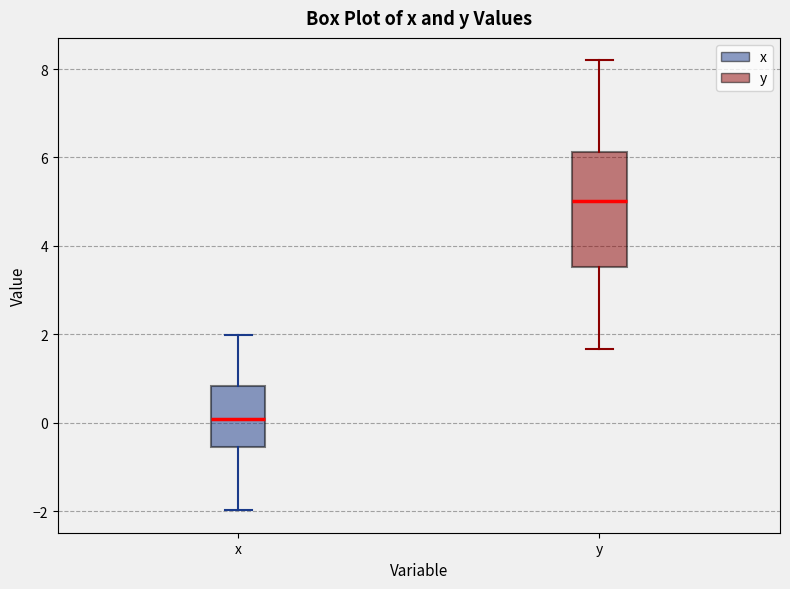

Where does the lower whisker of the box for x end on the y-axis? The values are not printed on the chart, so give them approximately, as read against the axis.

-2.0